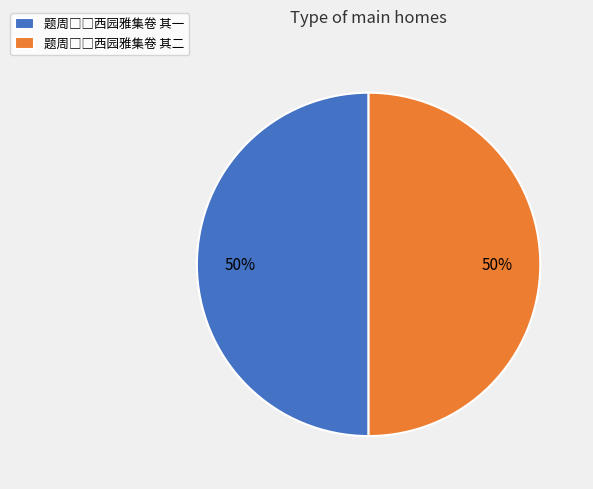

To the nearest percent, what is the average slice percentage?

50%